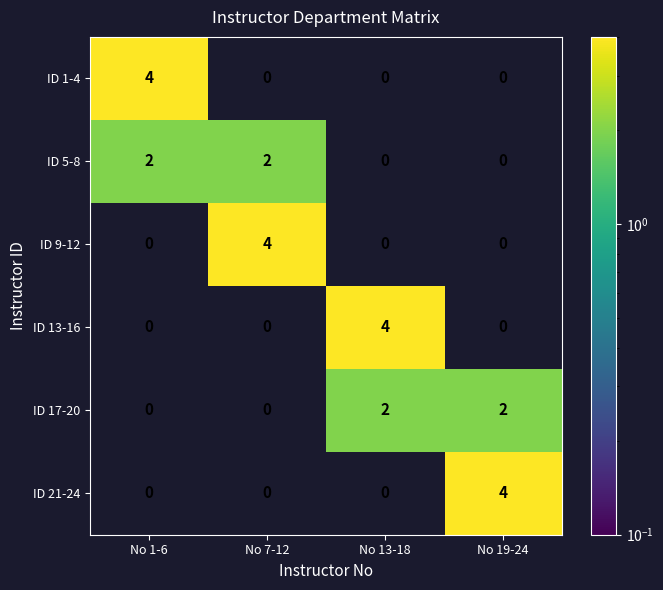

What is the sum of all ID 5-8 values?

4